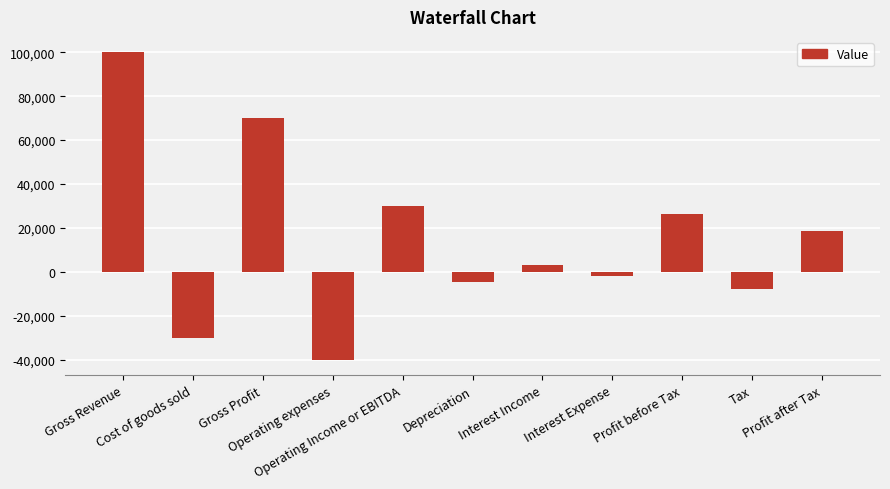

How many values are below zero?

5